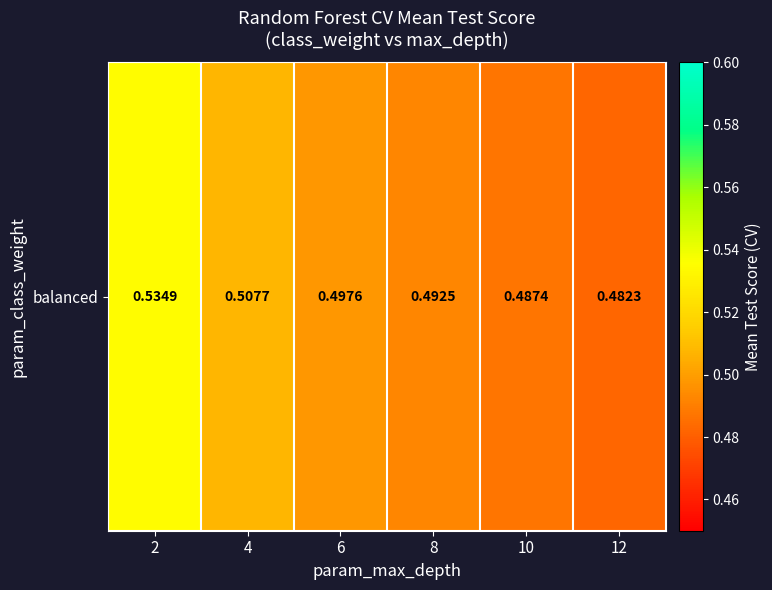

List the labels in order of value, largest first.

2, 4, 6, 8, 10, 12